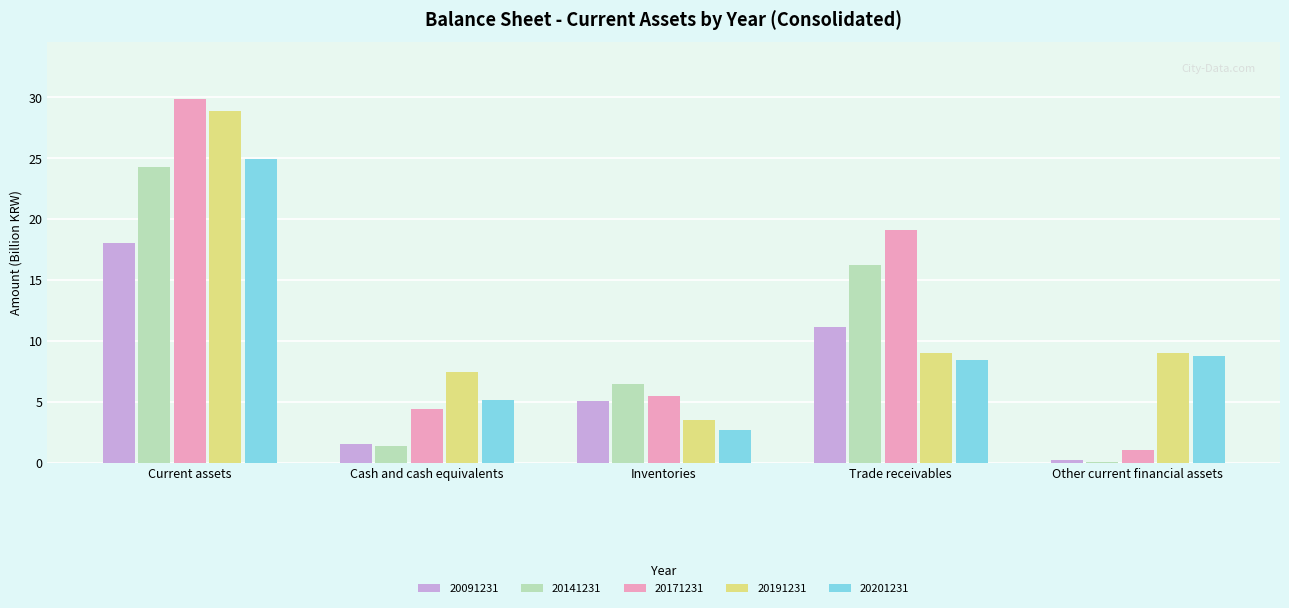

Which series has the largest range (max minus min)?

20171231